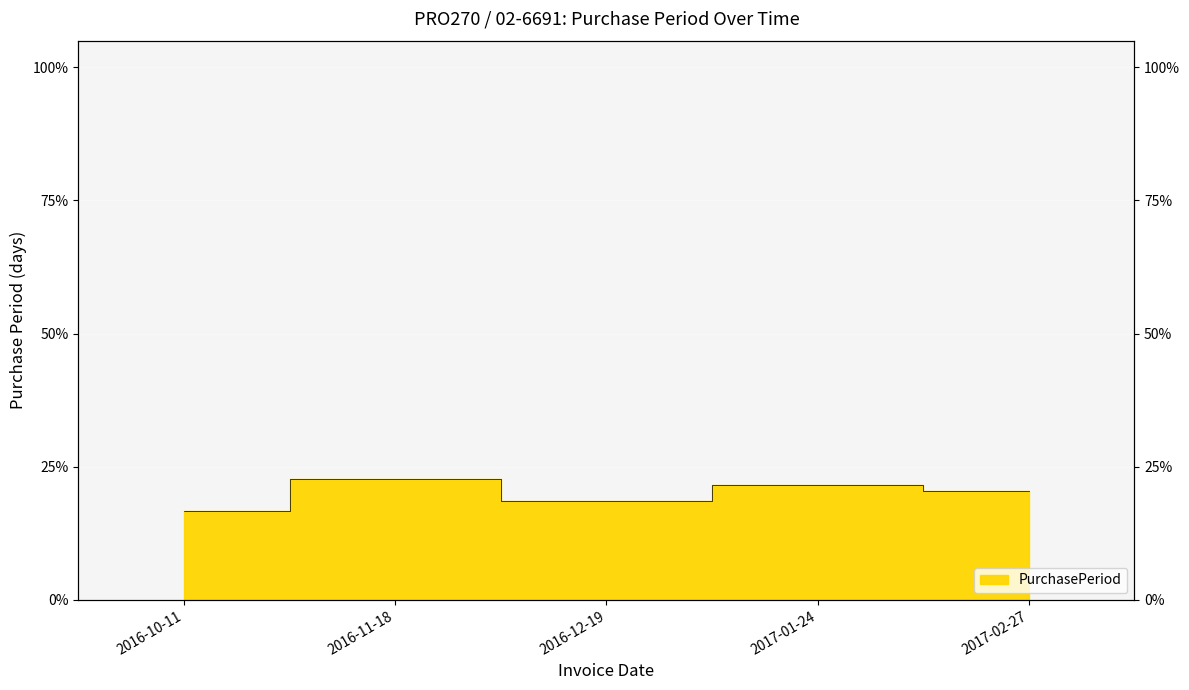

How many data points does each series have?

5